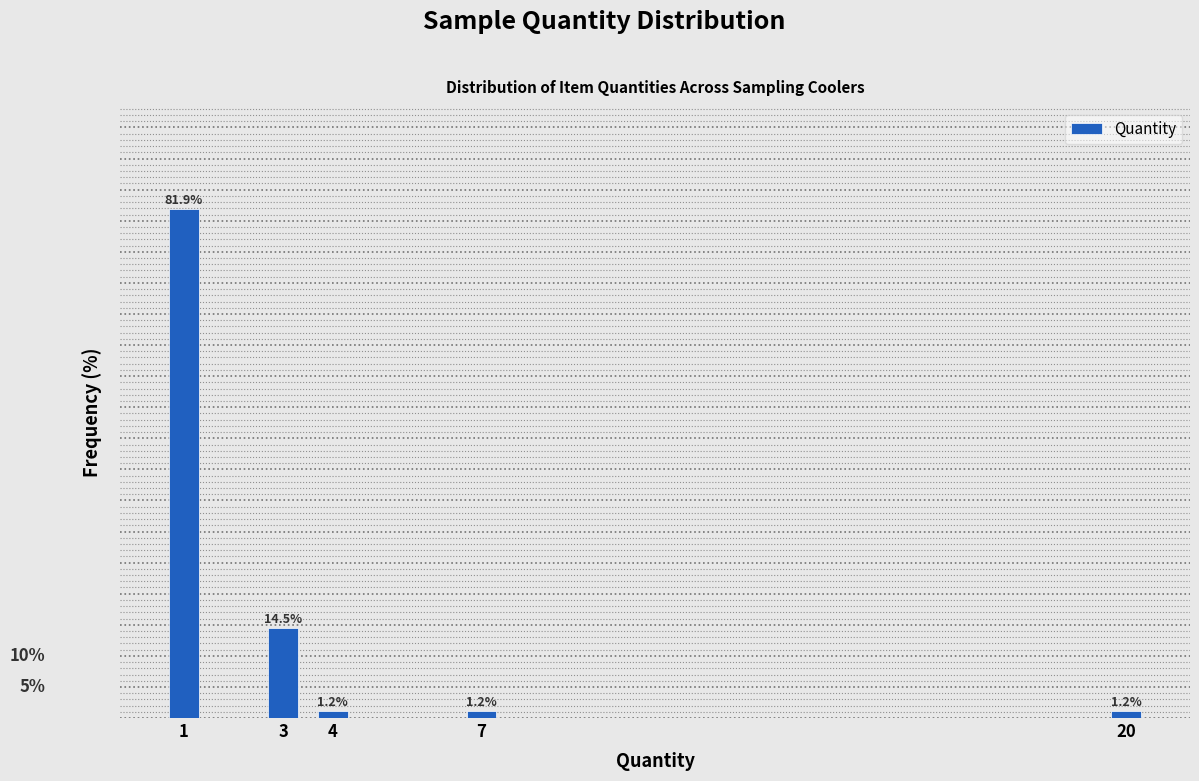

Are the bars horizontal?

No